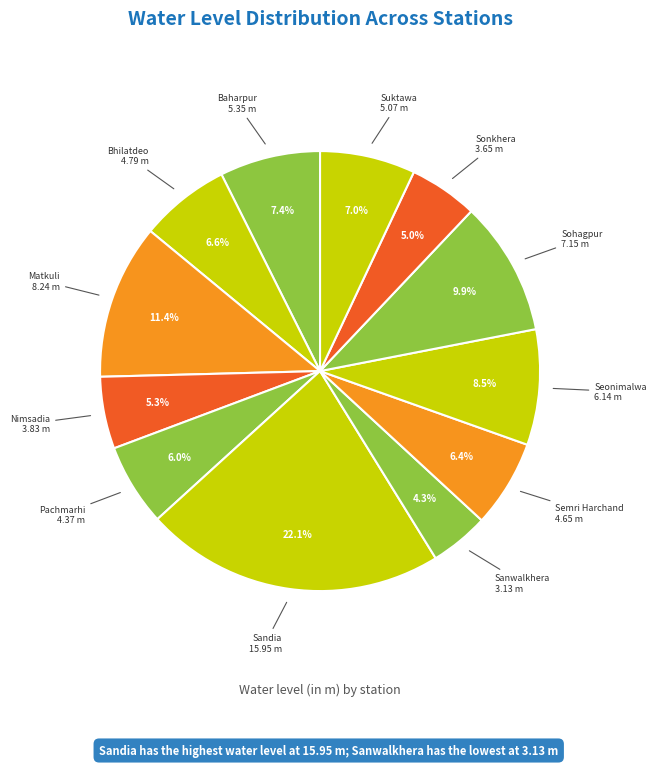

How many segments does this pie chart have?

12